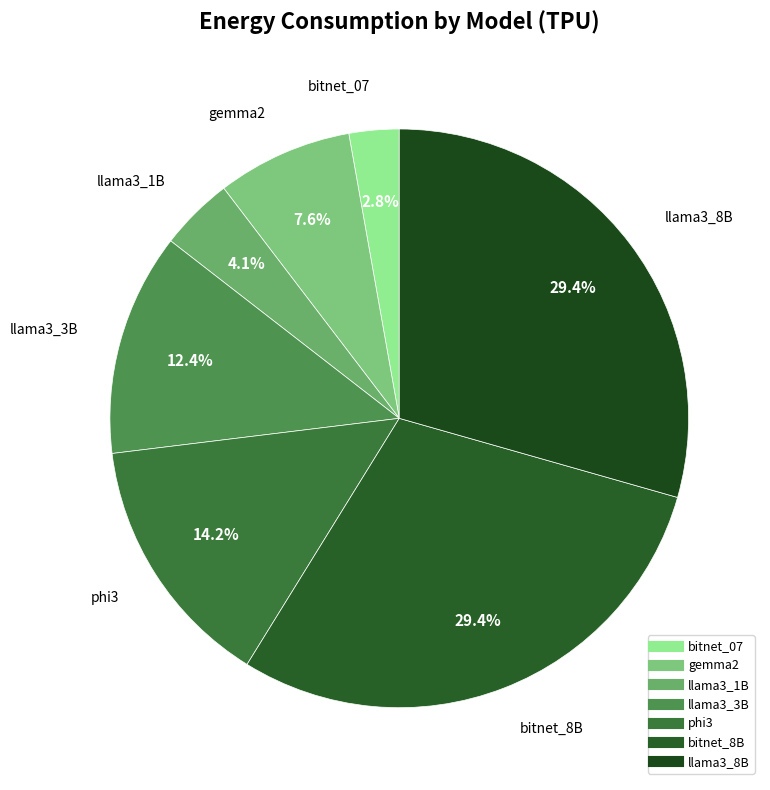

True or false: bitnet_07 accounts for 3% of the total.

True